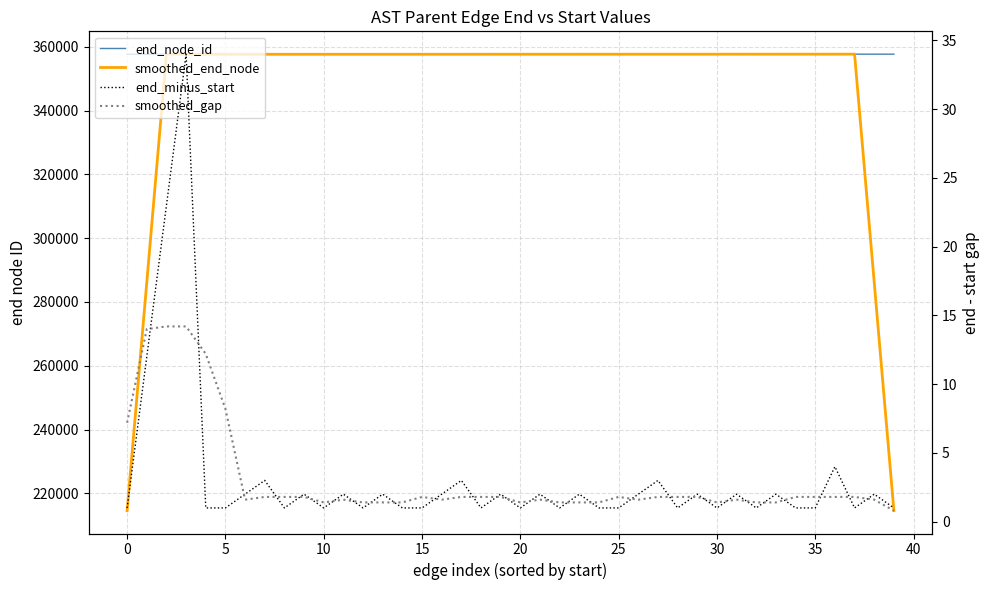

At how many categories does at least one series exceed 215786?

40